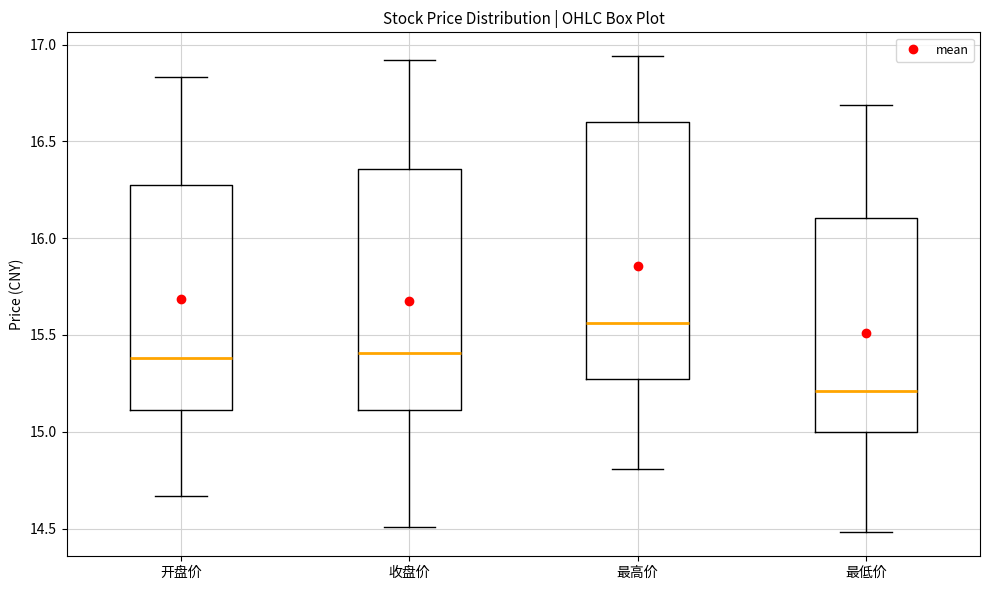

Which box's median line is the lowest?

最低价